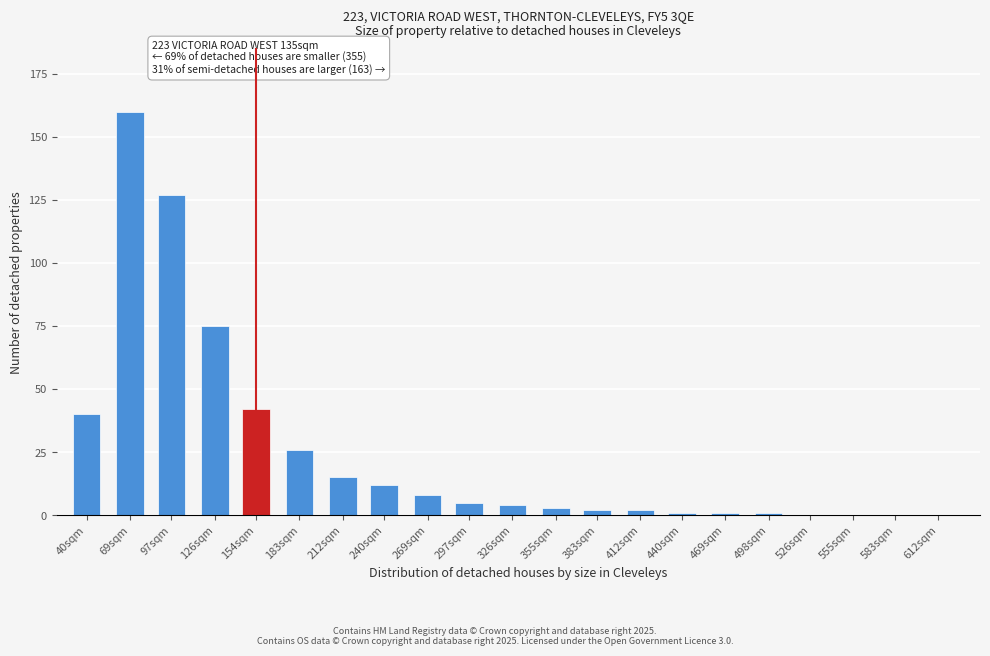

Reading left to right, what are all the values shown in this chart?

40sqm=40	69sqm=160	97sqm=127	126sqm=75	154sqm=42	183sqm=26	212sqm=15	240sqm=12	269sqm=8	297sqm=5	326sqm=4	355sqm=3	383sqm=2	412sqm=2	440sqm=1	469sqm=1	498sqm=1	526sqm=0	555sqm=0	583sqm=0	612sqm=0